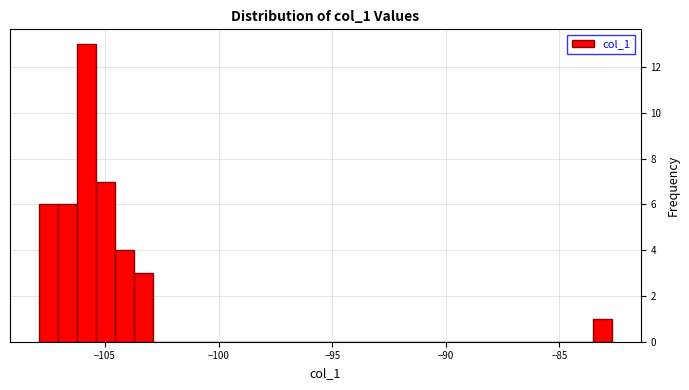

Read against the x-axis, roughly where is the centre of the tallest bar?

-106.0